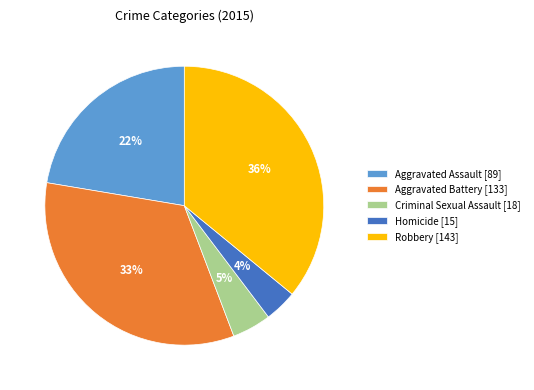

To the nearest percent, what is the combined percentage of Aggravated Assault and Robbery?

58%